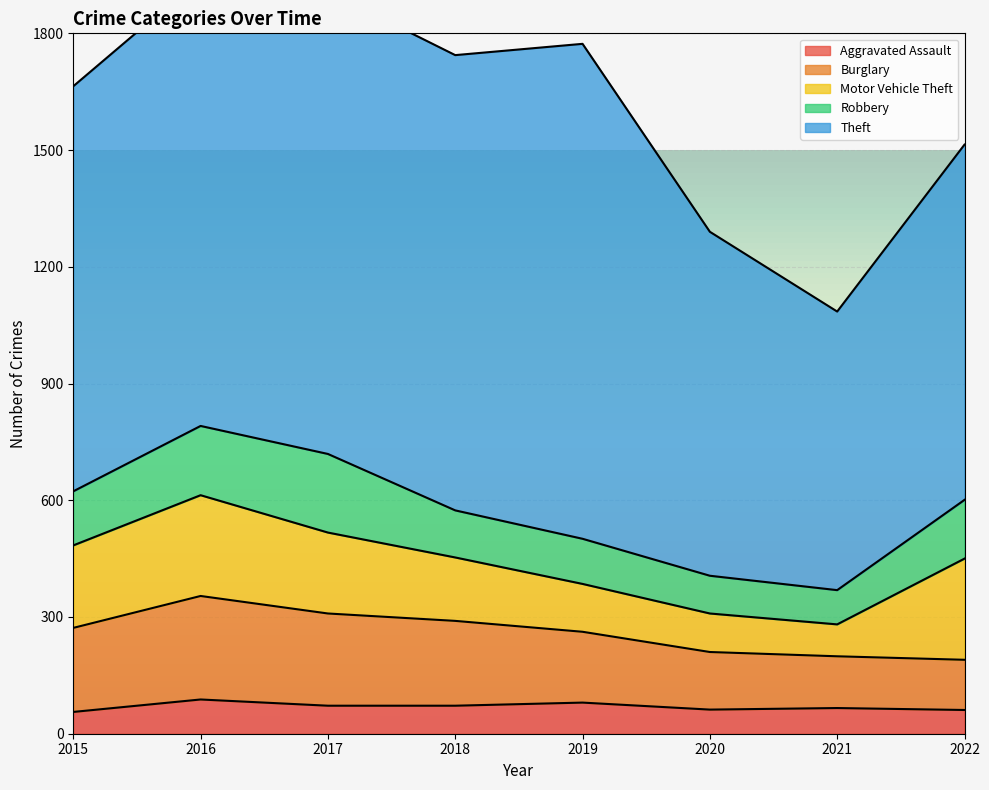

What is the highest value of the Motor Vehicle Theft series?

260